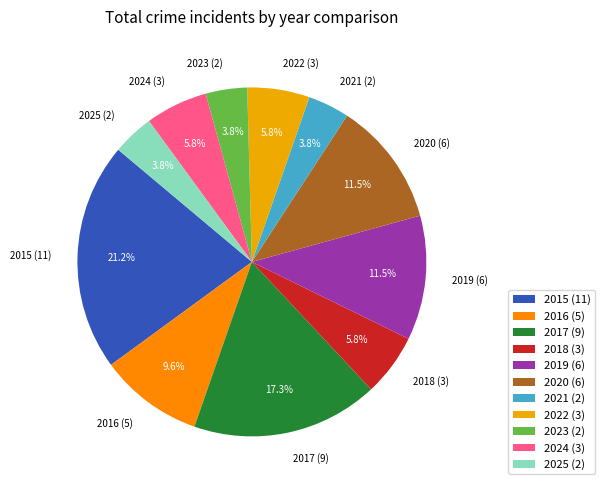

To the nearest percent, what portion does 2022 represent?

6%